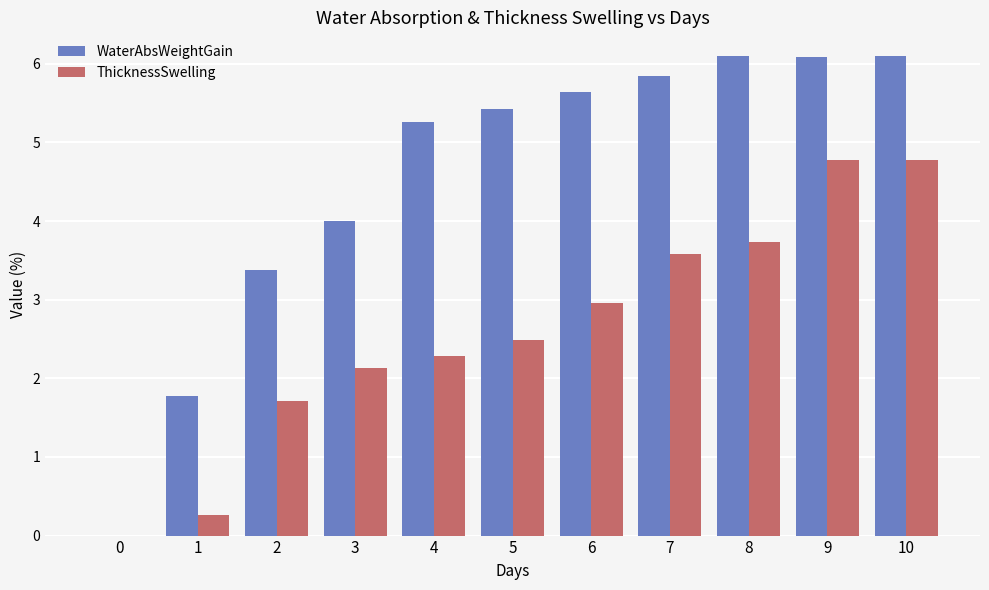

Which series has the largest total across all categories?

WaterAbsWeightGain